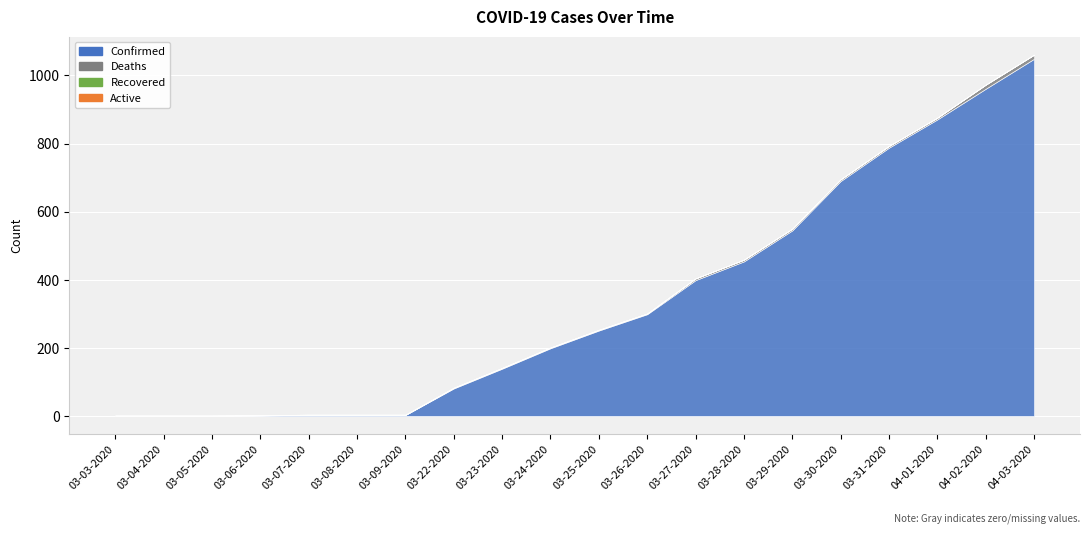

At 03-06-2020, list the series in order from smallest to largest.

Deaths, Recovered, Active, Confirmed